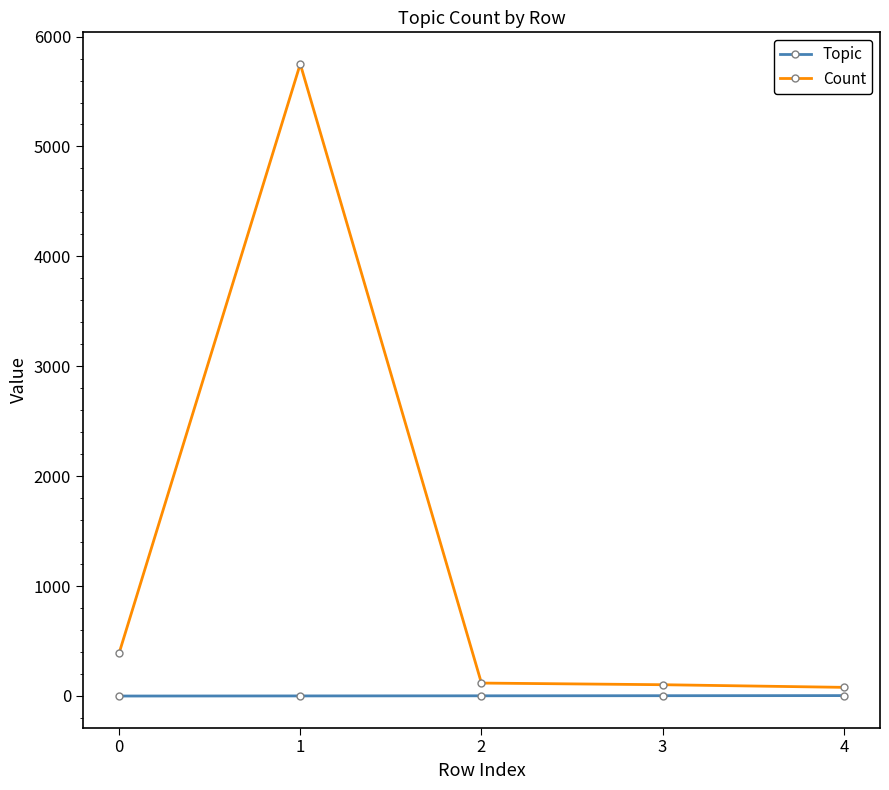

At which label does Count reach its peak?

1